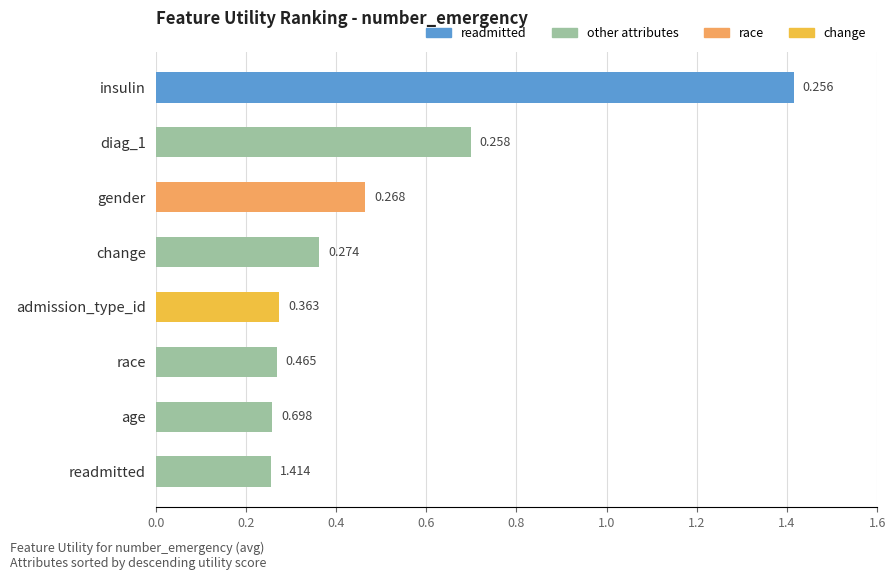

How many bars are there in total?

8